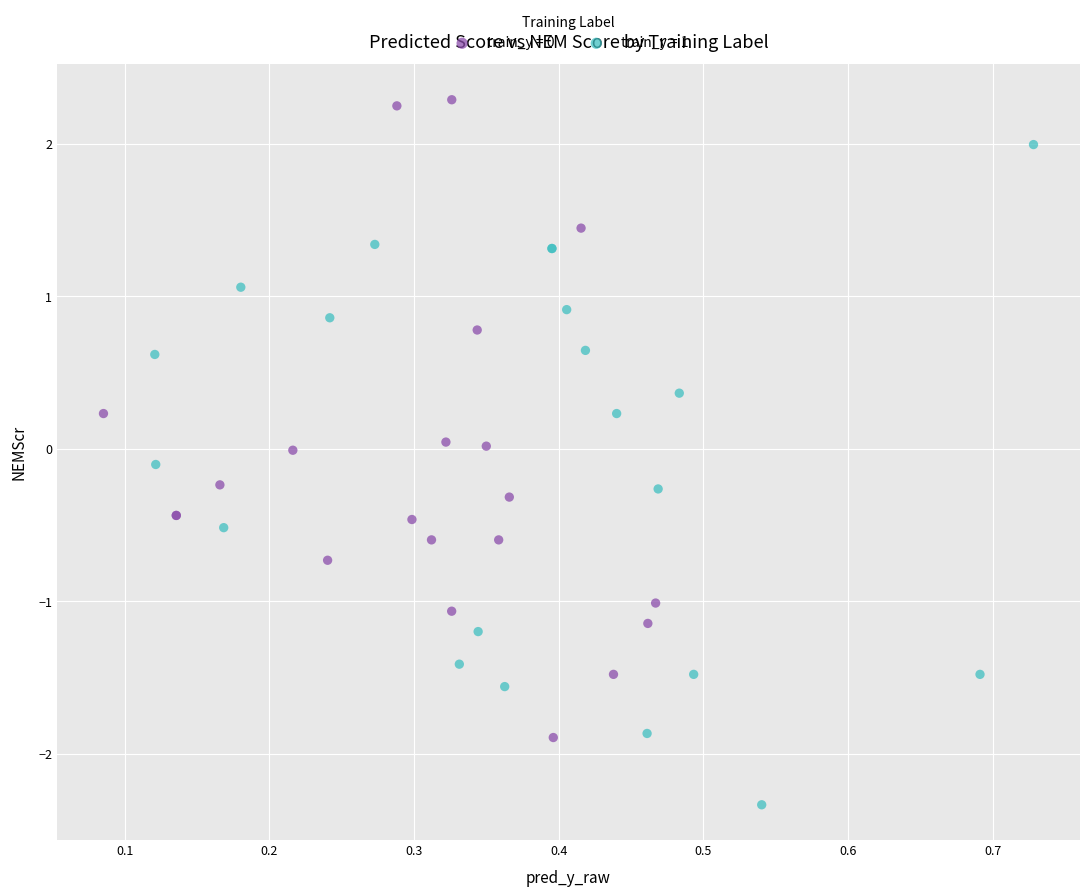

Which series contains the lowest Y value?

train_y = 1